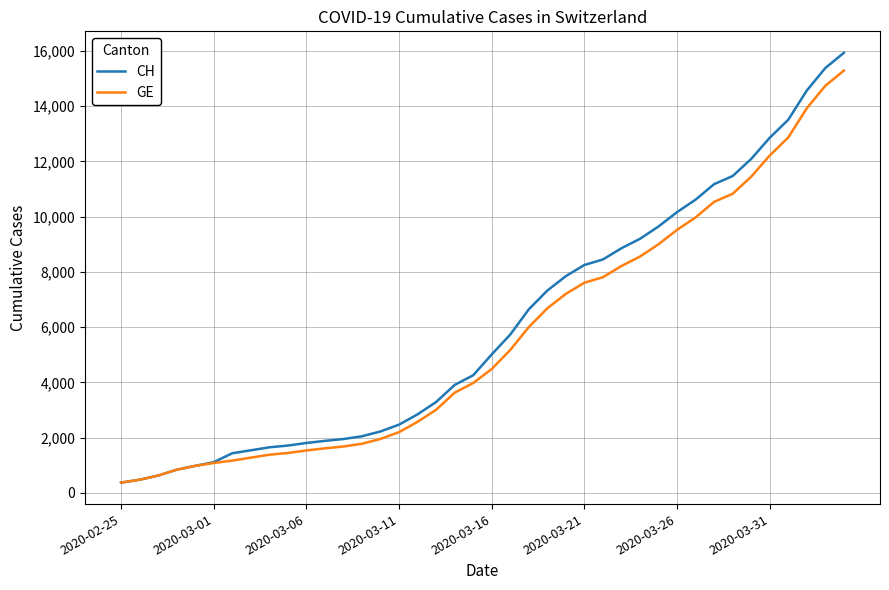

Which series has the largest range (max minus min)?

CH